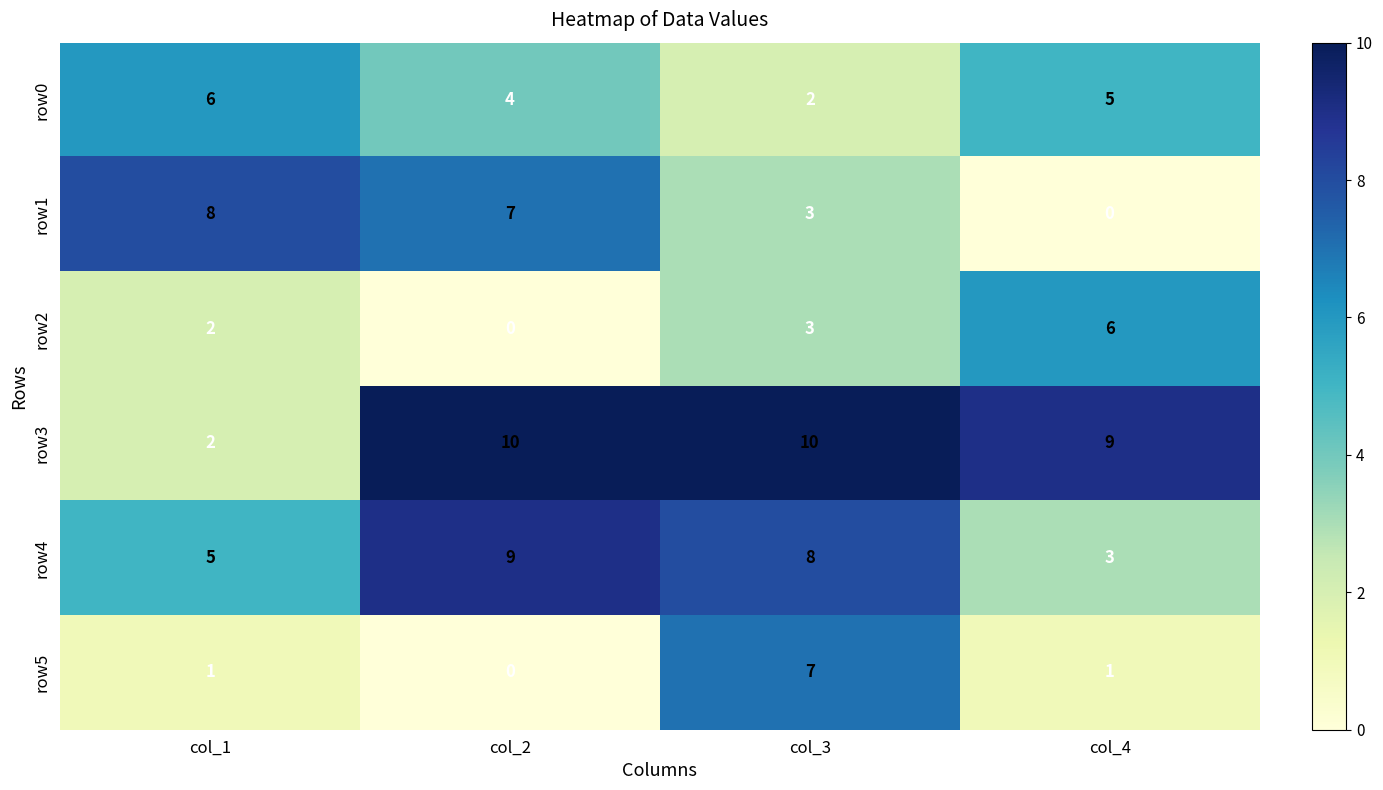

Which series has the largest total across all categories?

row3